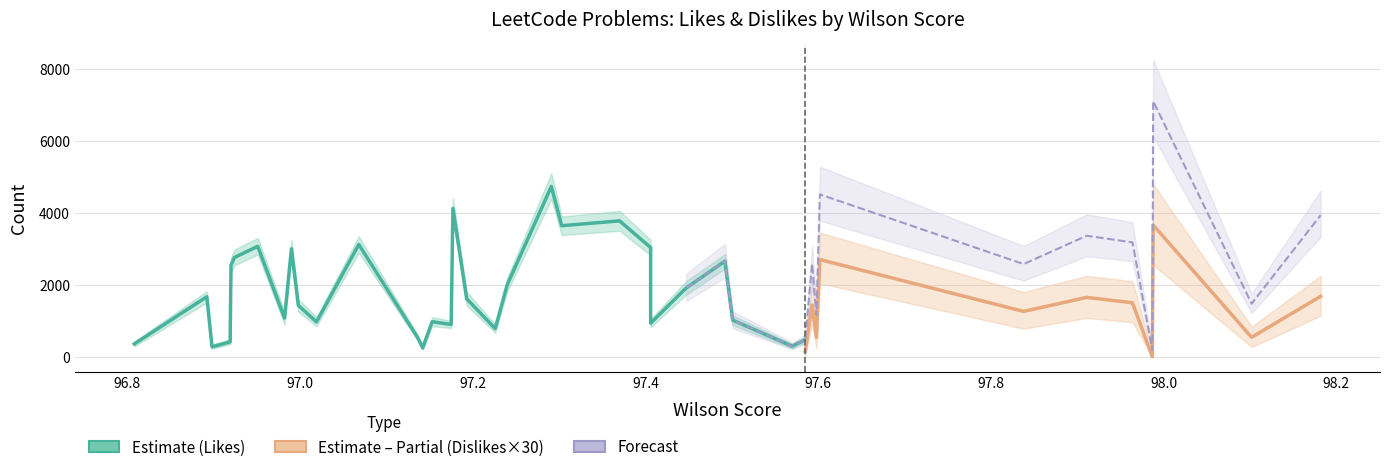

What is the average value of the Dislikes_upper series?

60